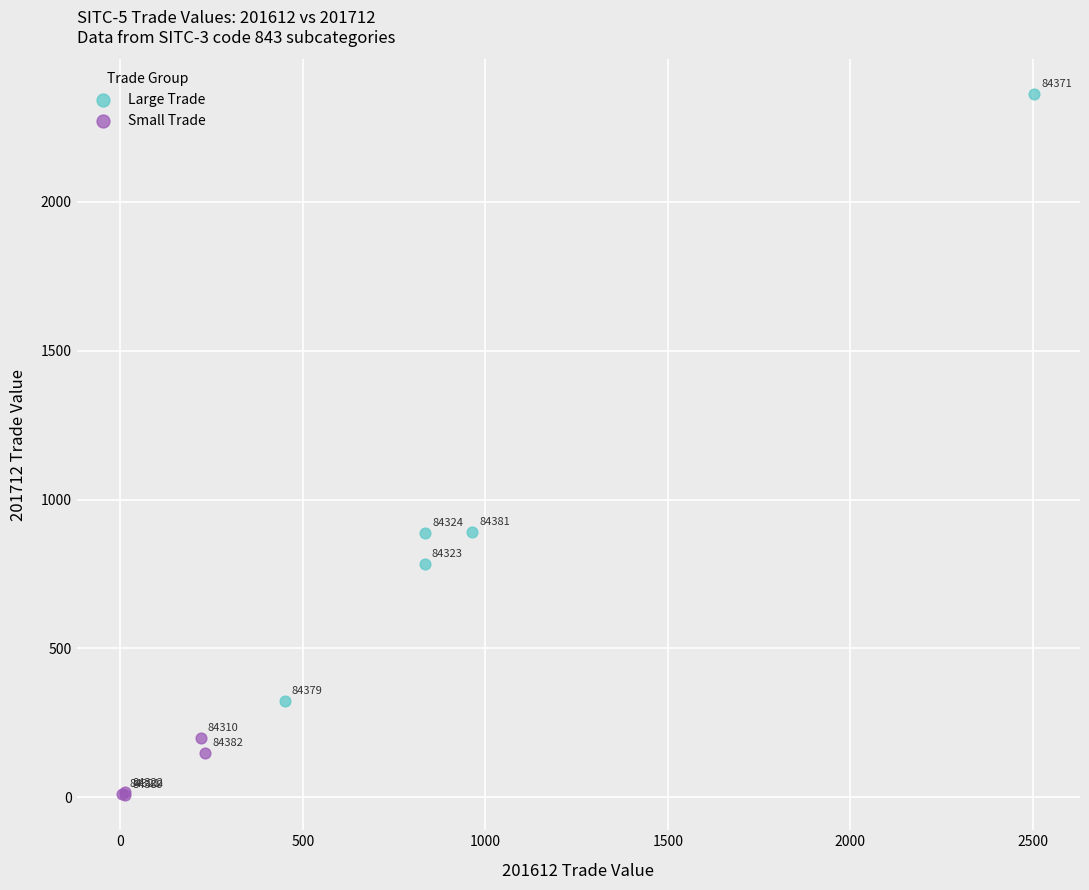

Which series reaches the minimum Y coordinate?

Small Trade